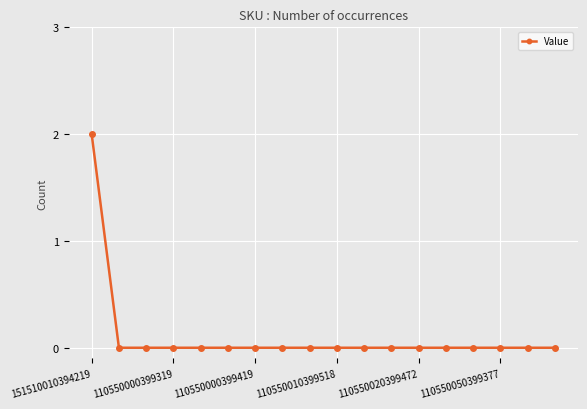

Reading left to right, list all the values displayed in this chart.

2	0	0	0	0	0	0	0	0	0	0	0	0	0	0	0	0	0